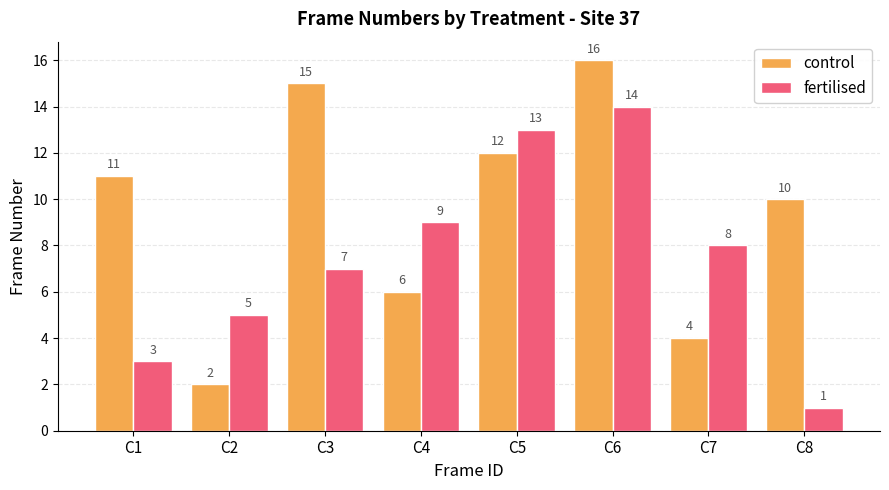

How many bars are there in total?

16